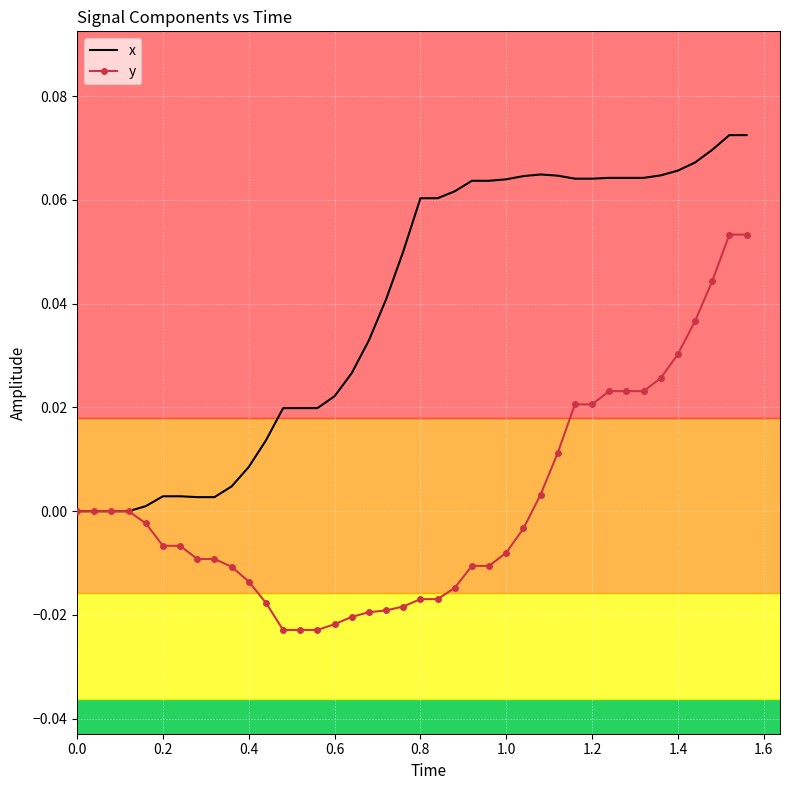

What are all the series names shown in the legend?

x, y